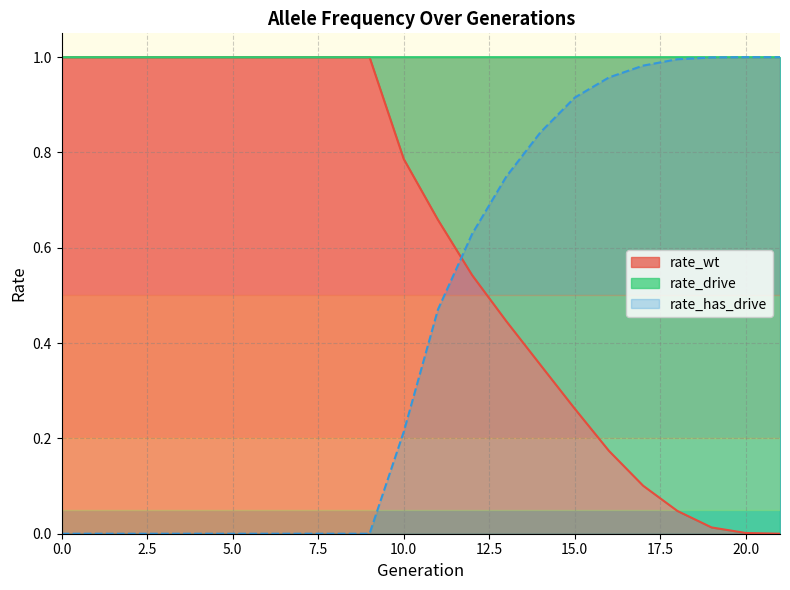

The rate_wt series shows 1.7 at 4. True or false?

False